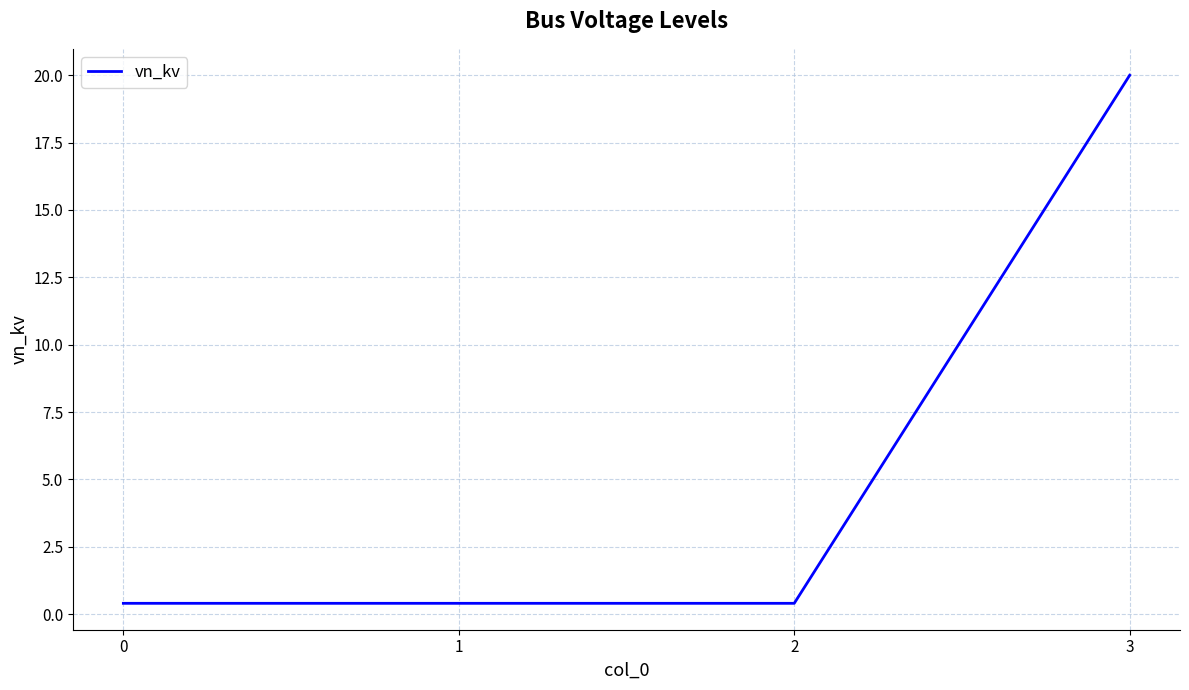

True or false: the data has more than 1 interior local peaks.

False